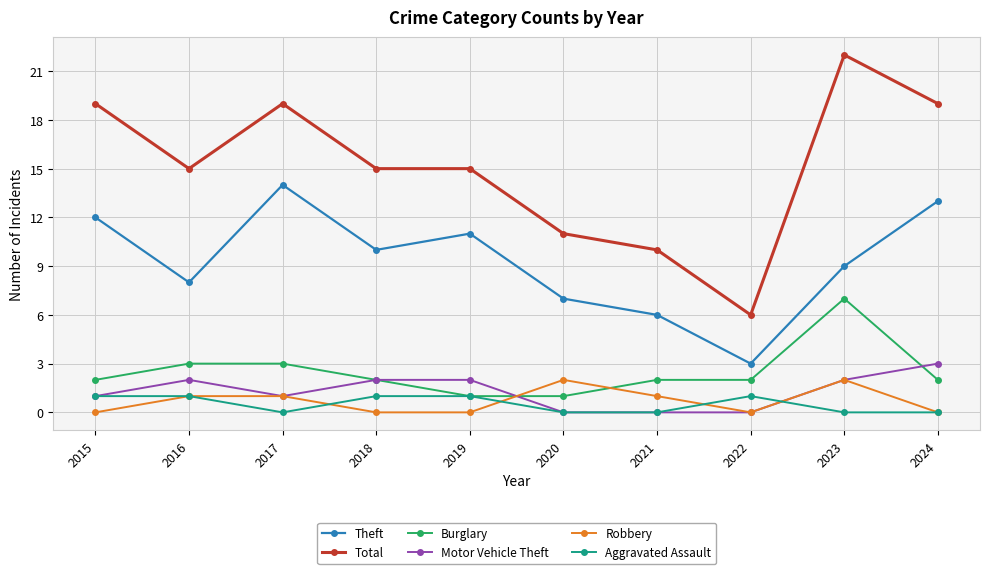

What is the average value of the Robbery series?

1